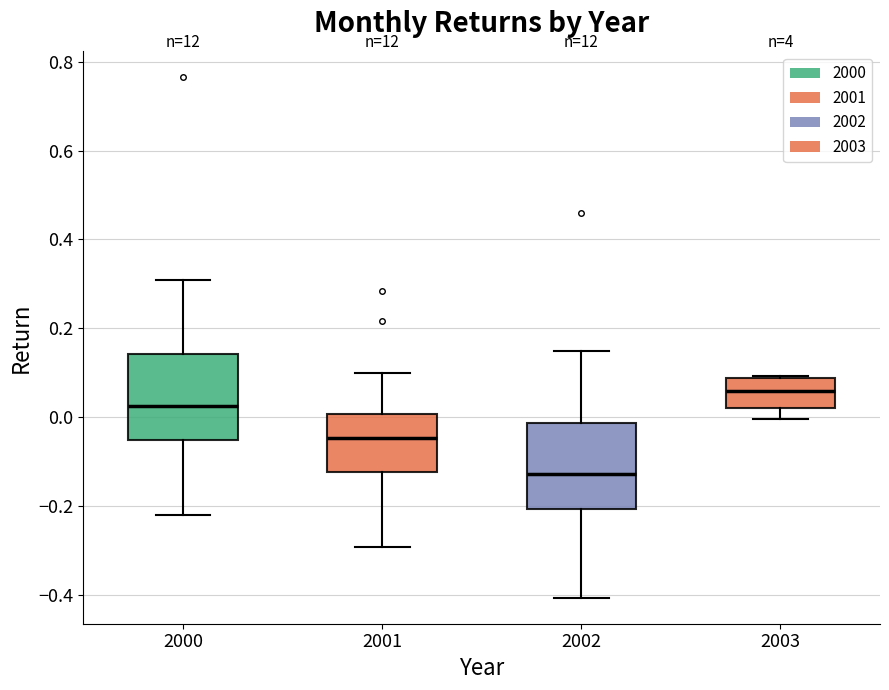

Where is the lower edge of the box at x = 2001 on the y-axis? The values are not printed on the chart, so give them approximately, as read against the axis.

-0.12